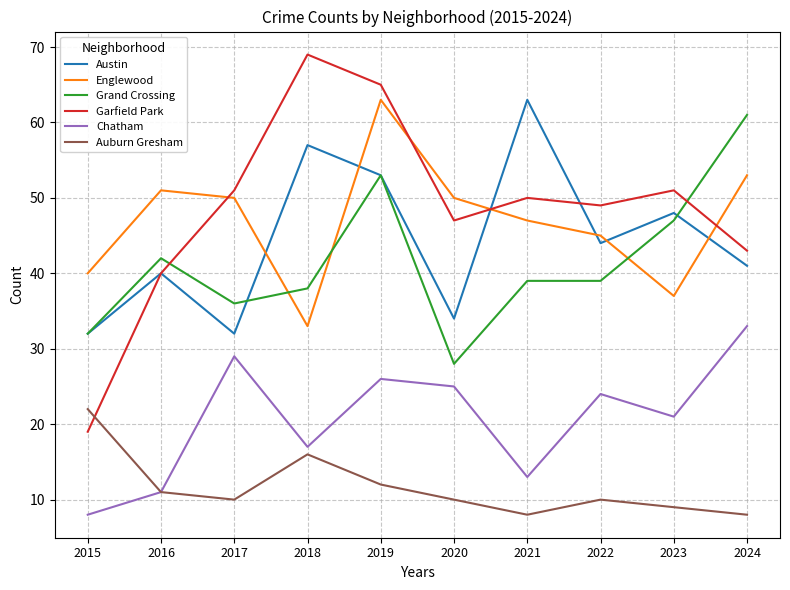

The Englewood series shows 53 at 2024. True or false?

True